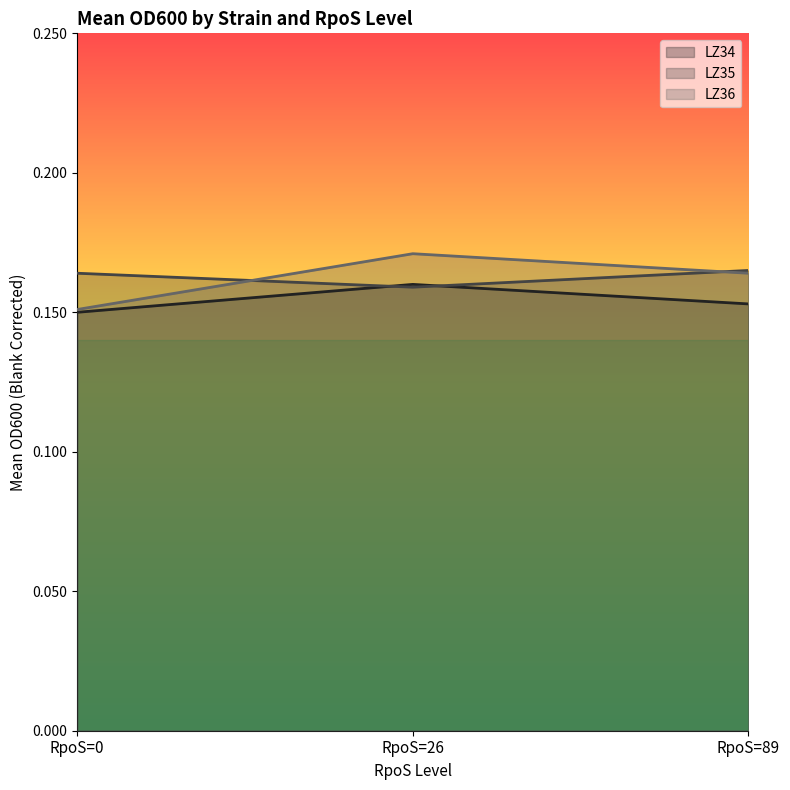

The LZ34 series shows 0.3 at RpoS=26. True or false?

False